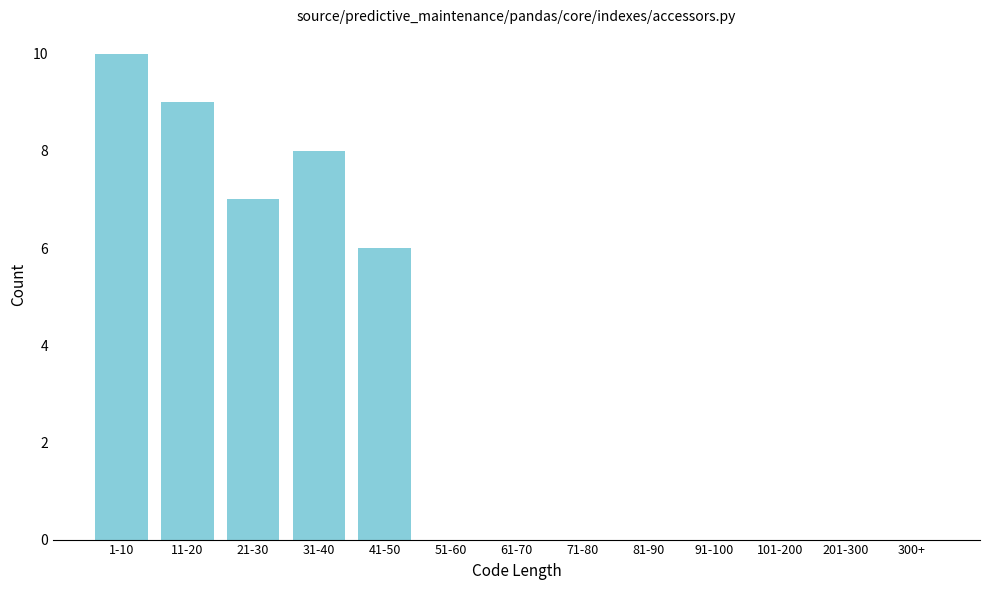

Reading right to left, extract all data points from this chart.

201-300=0	101-200=0	91-100=0	81-90=0	71-80=0	61-70=0	51-60=0	41-50=6	31-40=8	21-30=7	11-20=9	1-10=10